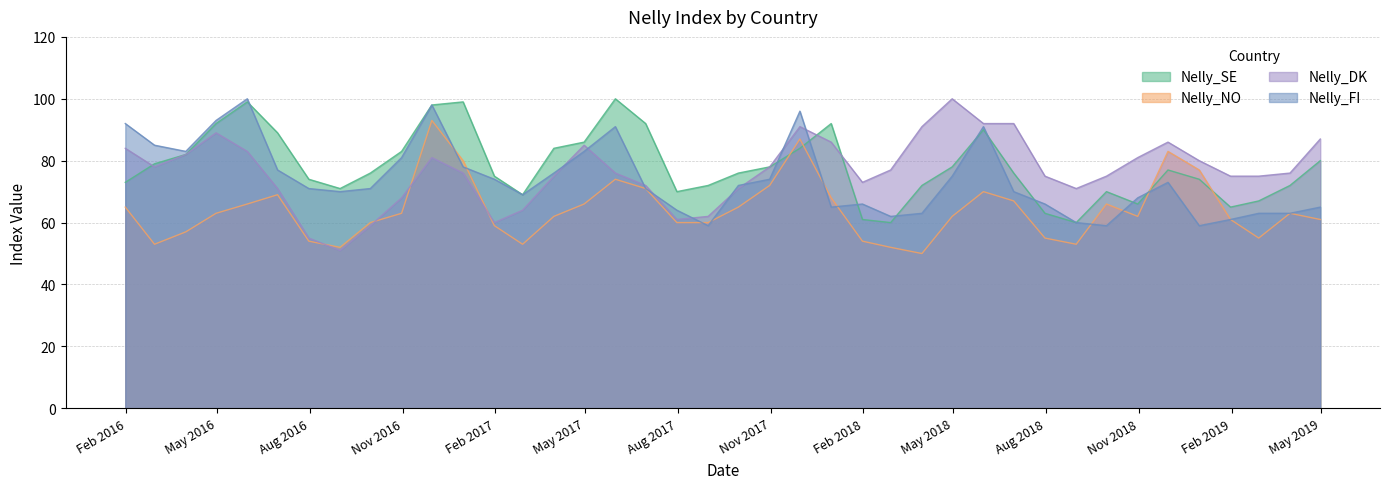

List the labels in order of Nelly_FI value, smallest first.

2017-08-31, 2018-09-30, 2018-12-31, 2018-08-31, 2019-01-31, 2018-02-28, 2018-03-31, 2019-02-28, 2019-03-31, 2017-07-31, 2017-12-31, 2019-04-30, 2018-01-31, 2018-07-31, 2018-10-31, 2017-02-28, 2016-08-31, 2018-06-30, 2016-07-31, 2016-09-30, 2017-06-30, 2017-09-30, 2018-11-30, 2017-01-31, 2017-10-31, 2018-04-30, 2017-03-31, 2016-06-30, 2016-12-31, 2016-10-31, 2016-03-31, 2017-04-30, 2016-02-29, 2017-05-31, 2018-05-31, 2016-01-31, 2016-04-30, 2017-11-30, 2016-11-30, 2016-05-31